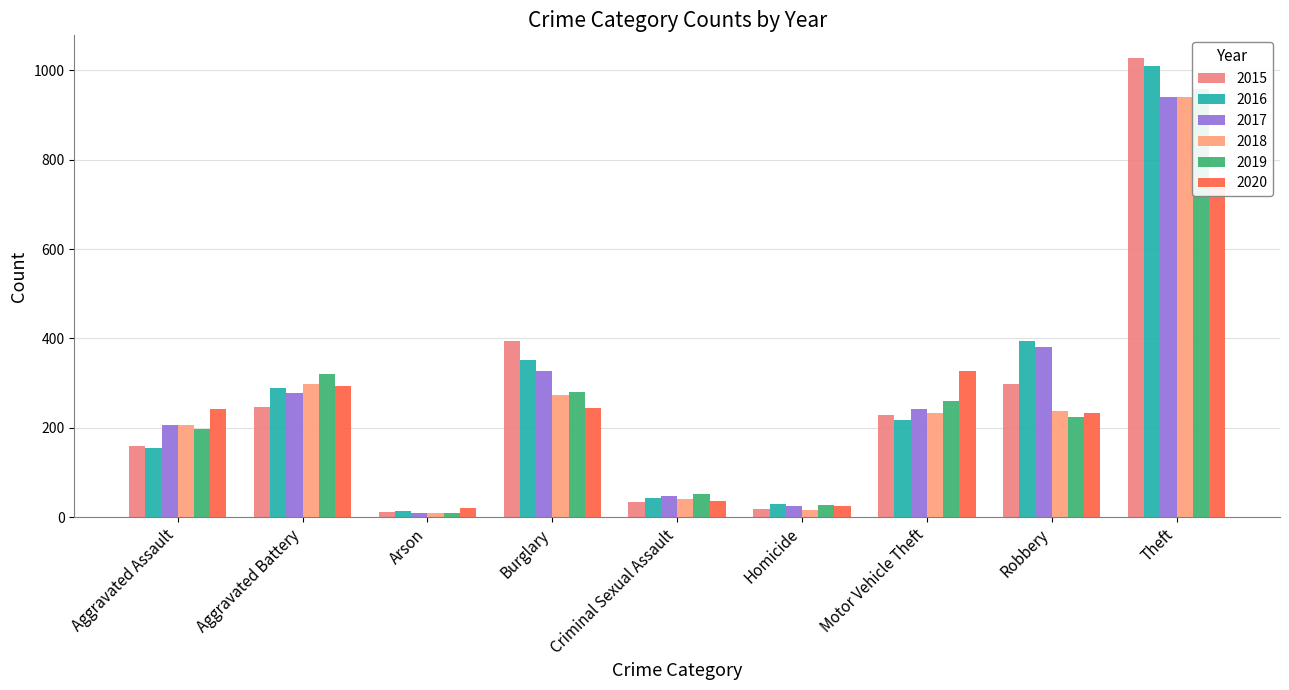

Reading right to left, list all the values displayed in this chart.

2015: Theft=1027	Robbery=297	Motor Vehicle Theft=228	Homicide=17	Criminal Sexual Assault=34	Burglary=393	Arson=11	Aggravated Battery=246	Aggravated Assault=160
2016: Theft=1009	Robbery=394	Motor Vehicle Theft=218	Homicide=29	Criminal Sexual Assault=43	Burglary=352	Arson=13	Aggravated Battery=288	Aggravated Assault=154
2017: Theft=941	Robbery=381	Motor Vehicle Theft=243	Homicide=24	Criminal Sexual Assault=47	Burglary=327	Arson=9	Aggravated Battery=277	Aggravated Assault=207
2018: Theft=941	Robbery=237	Motor Vehicle Theft=232	Homicide=15	Criminal Sexual Assault=40	Burglary=273	Arson=9	Aggravated Battery=297	Aggravated Assault=206
2019: Theft=959	Robbery=224	Motor Vehicle Theft=260	Homicide=27	Criminal Sexual Assault=51	Burglary=281	Arson=8	Aggravated Battery=321	Aggravated Assault=197
2020: Theft=736	Robbery=233	Motor Vehicle Theft=328	Homicide=24	Criminal Sexual Assault=36	Burglary=245	Arson=20	Aggravated Battery=294	Aggravated Assault=242